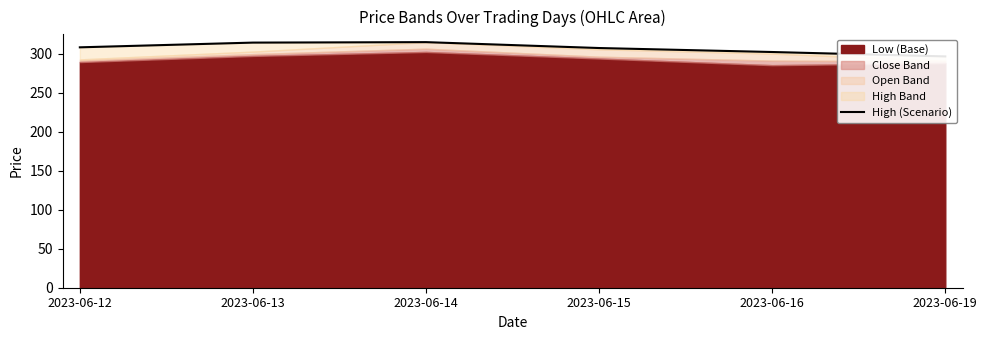

What is the average value?

307.0